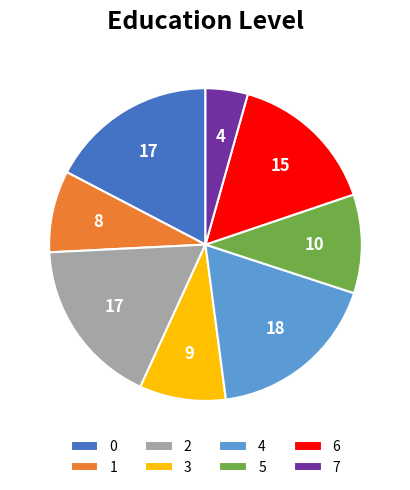

Which slice is the smallest?

7